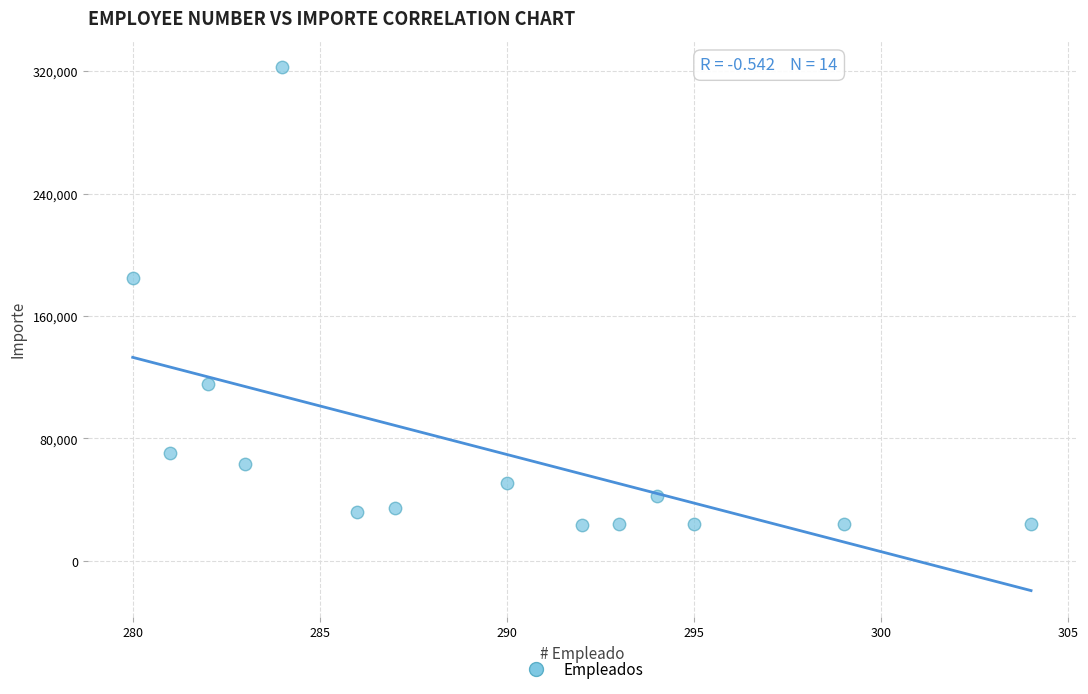

What is the range of Y values (max minus min)?

299659.3